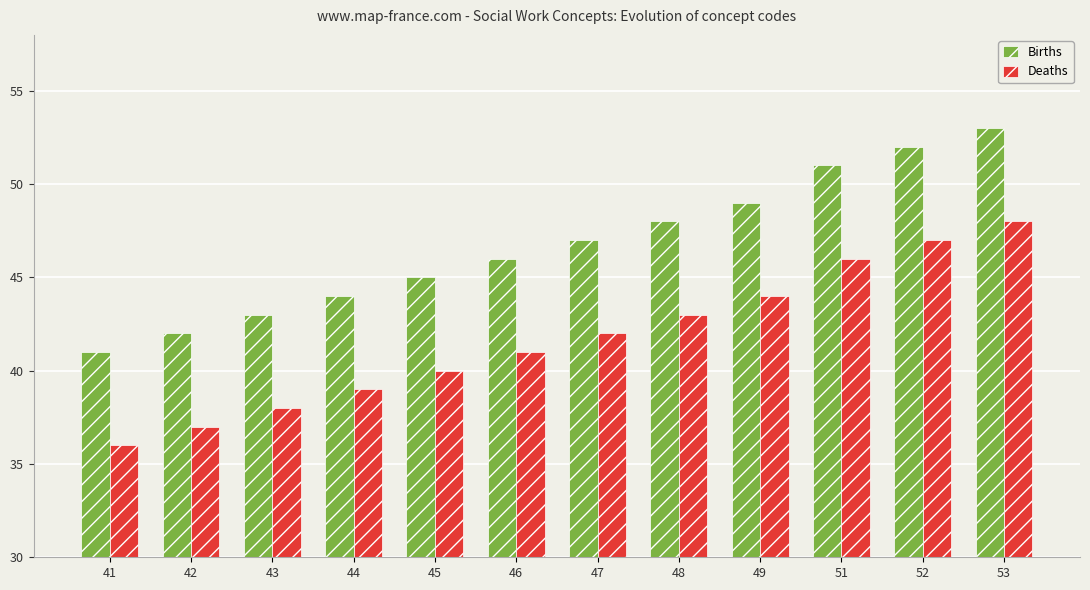

At which label does Deaths reach its peak?

53